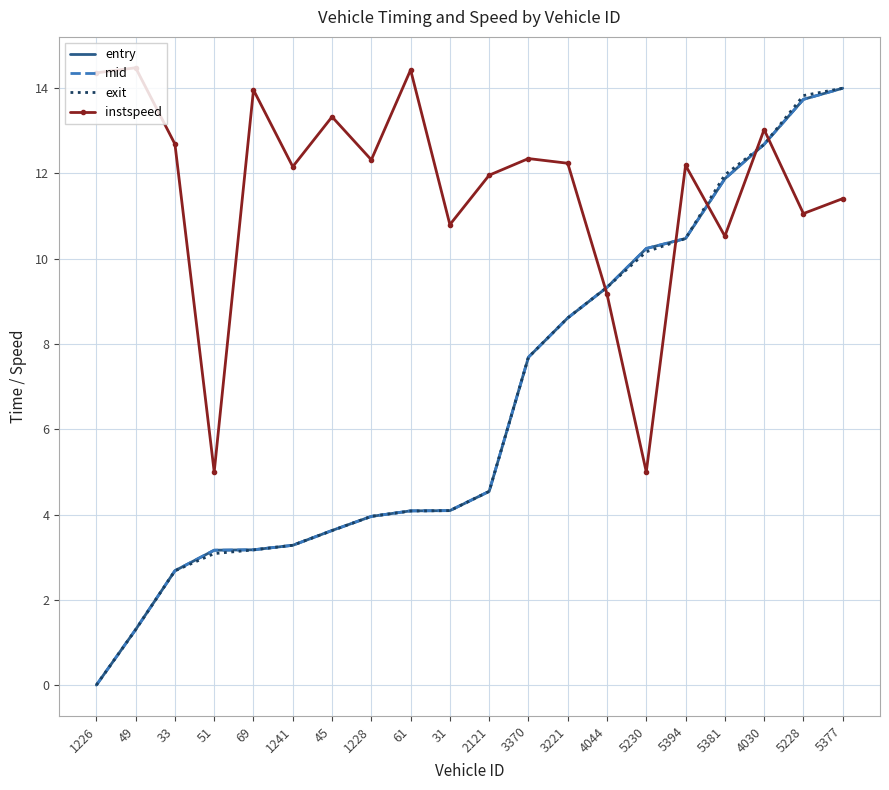

What is the total value across all series at 69?

23.5